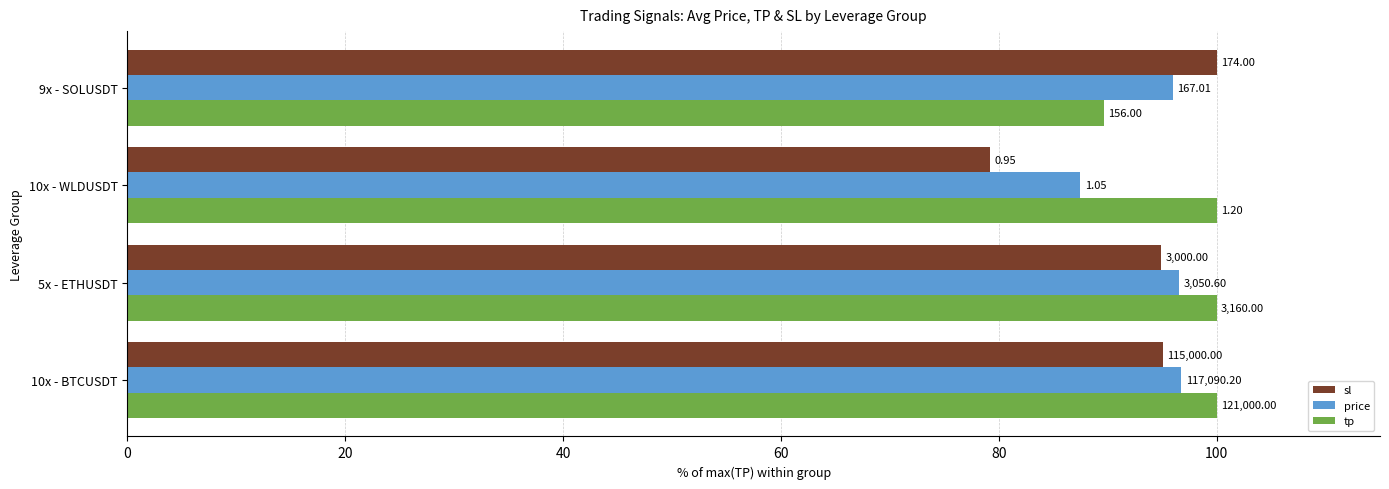

What are all the series names shown in the legend?

sl, price, tp